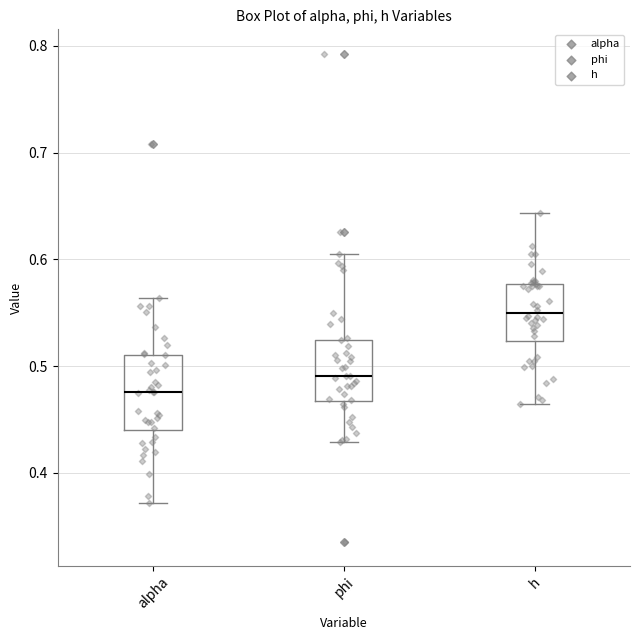

Which box's median line is the highest?

h